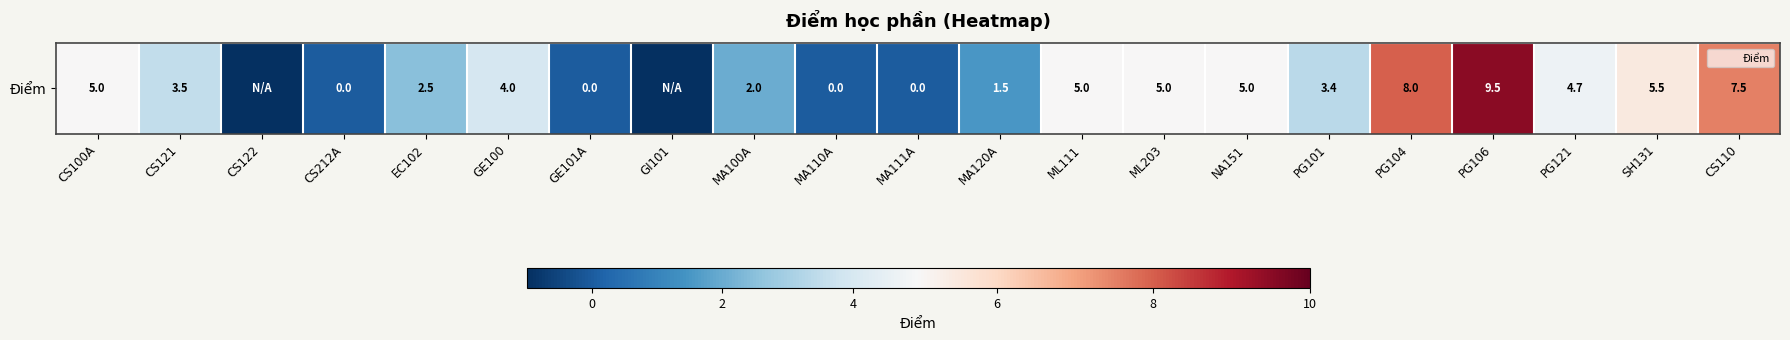

Where is the data nearest to the value 4?

GE100